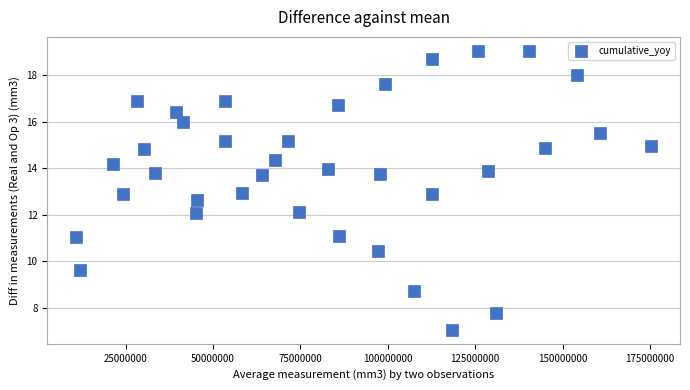

What is the range of Y values (max minus min)?

12.0